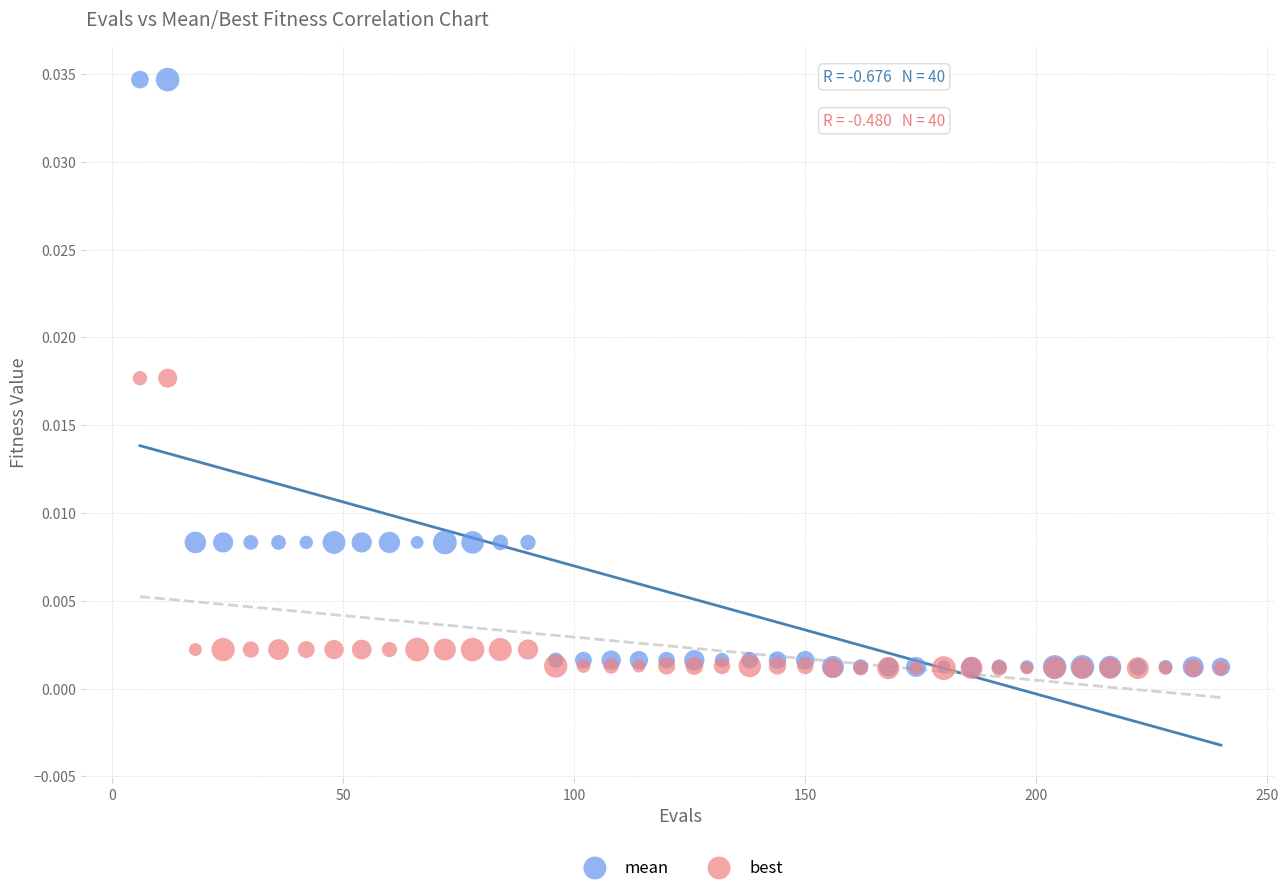

Which series contains the highest Y value?

mean